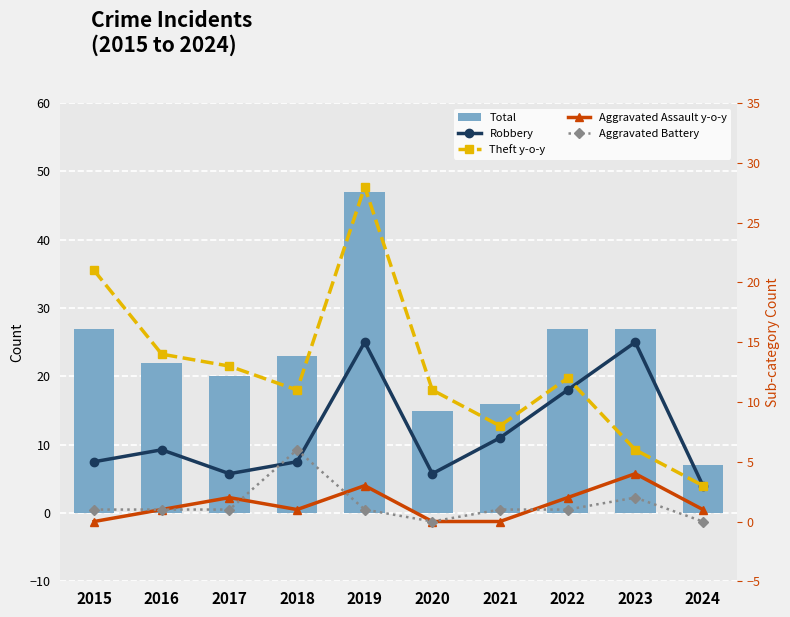

Reading left to right, list all the values displayed in this chart.

Total: 27	22	20	23	47	15	16	27	27	7
Robbery: 5	6	4	5	15	4	7	11	15	3
Theft y-o-y: 21	14	13	11	28	11	8	12	6	3
Aggravated Assault y-o-y: 0	1	2	1	3	0	0	2	4	1
Aggravated Battery: 1	1	1	6	1	0	1	1	2	0